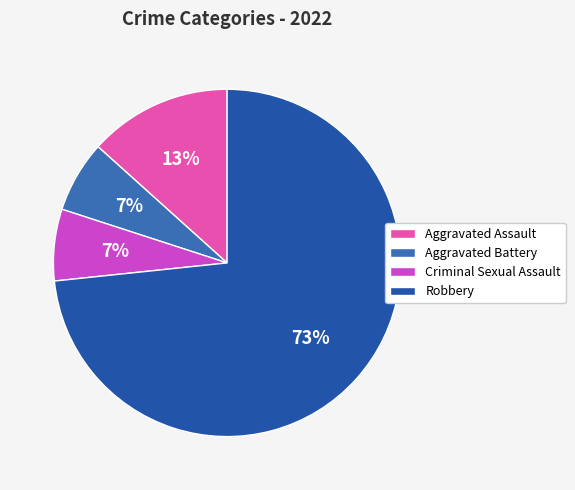

What is the majority slice?

Robbery